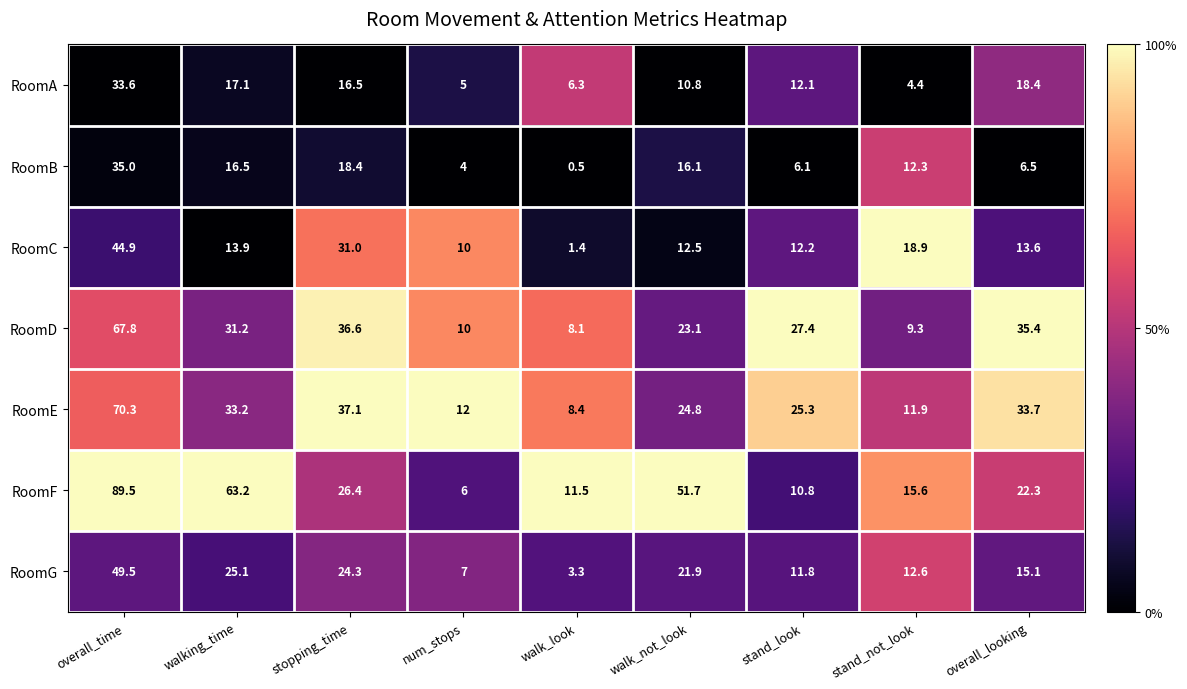

How many distinct data groups are displayed?

7